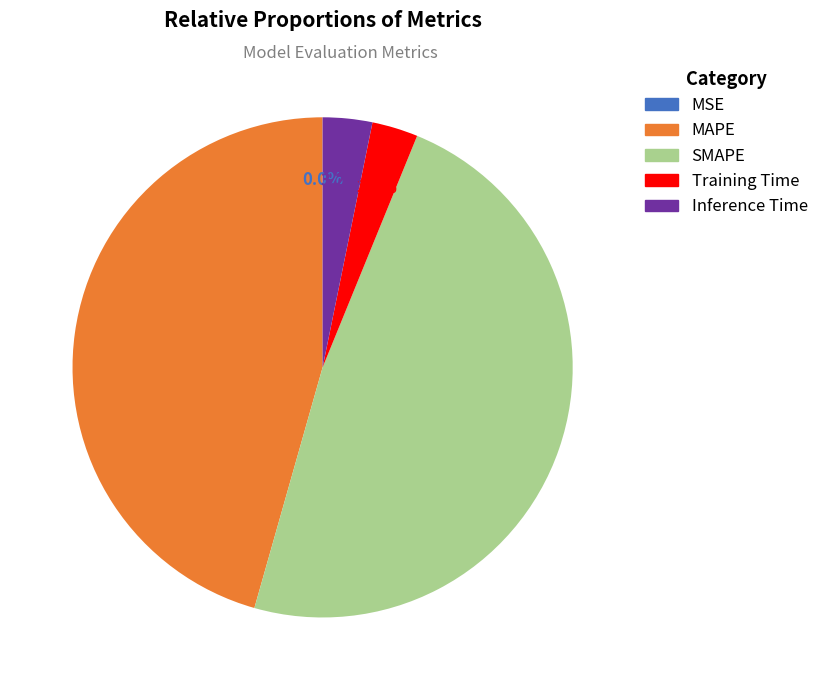

How much of the chart is everything except Inference Time?

96.8%